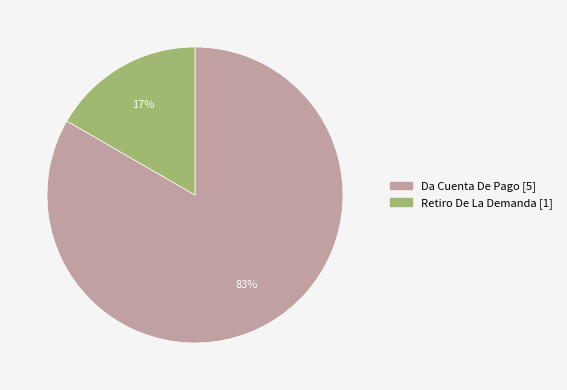

What is the smallest slice in the pie chart?

Retiro De La Demanda